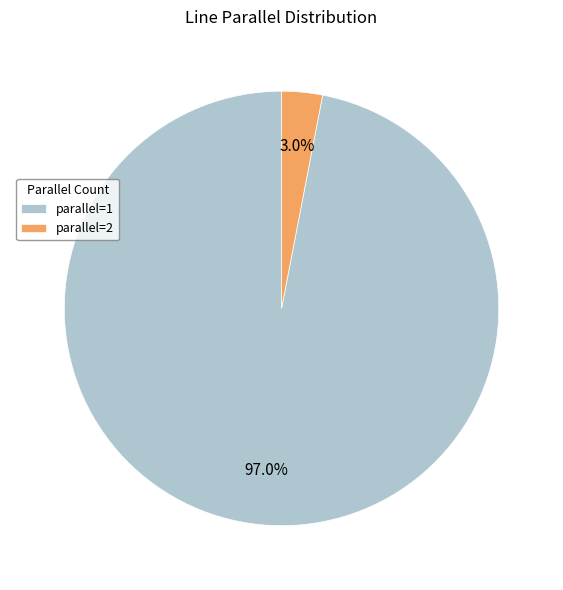

Is it true that parallel=1 is 97% of the pie?

True